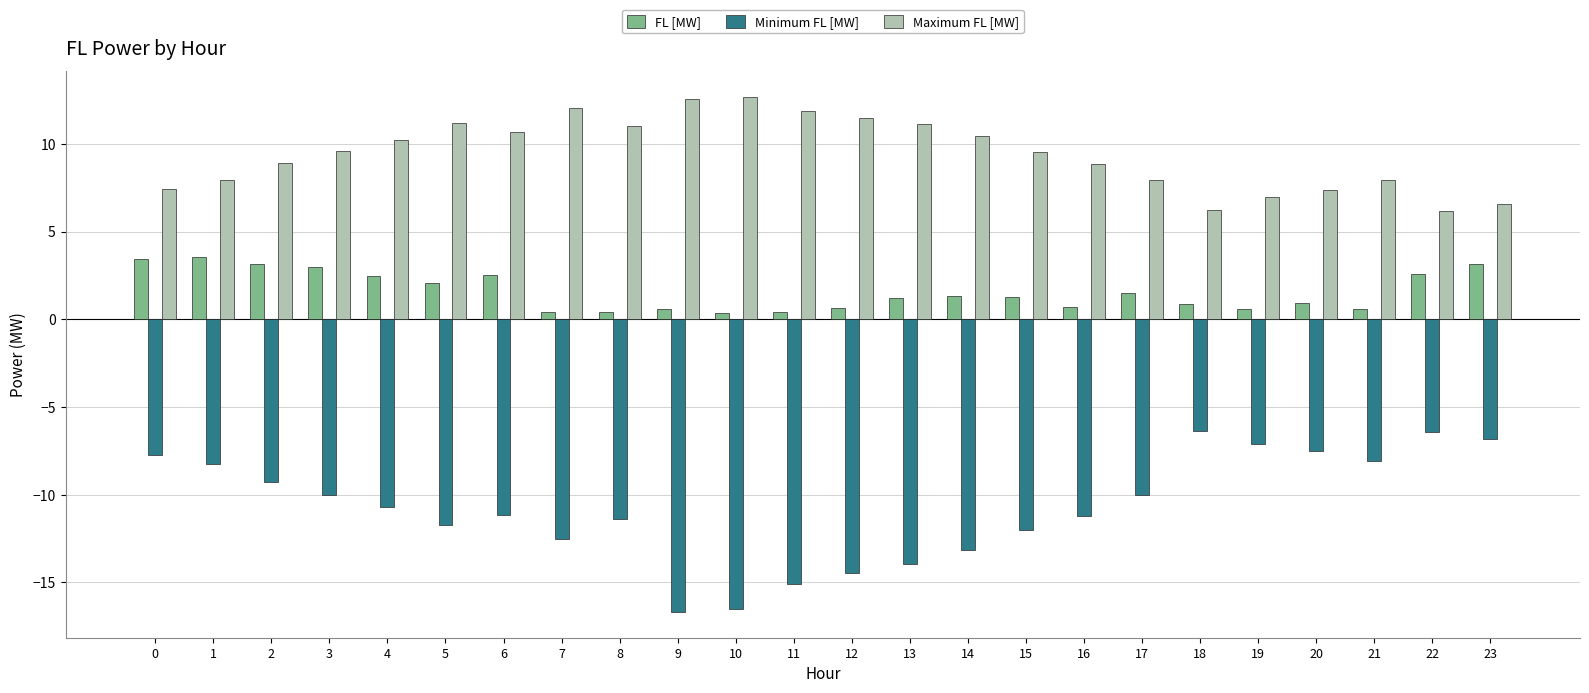

What is the difference between the maximum and second lowest values in the Minimum FL [MW] series?

10.1